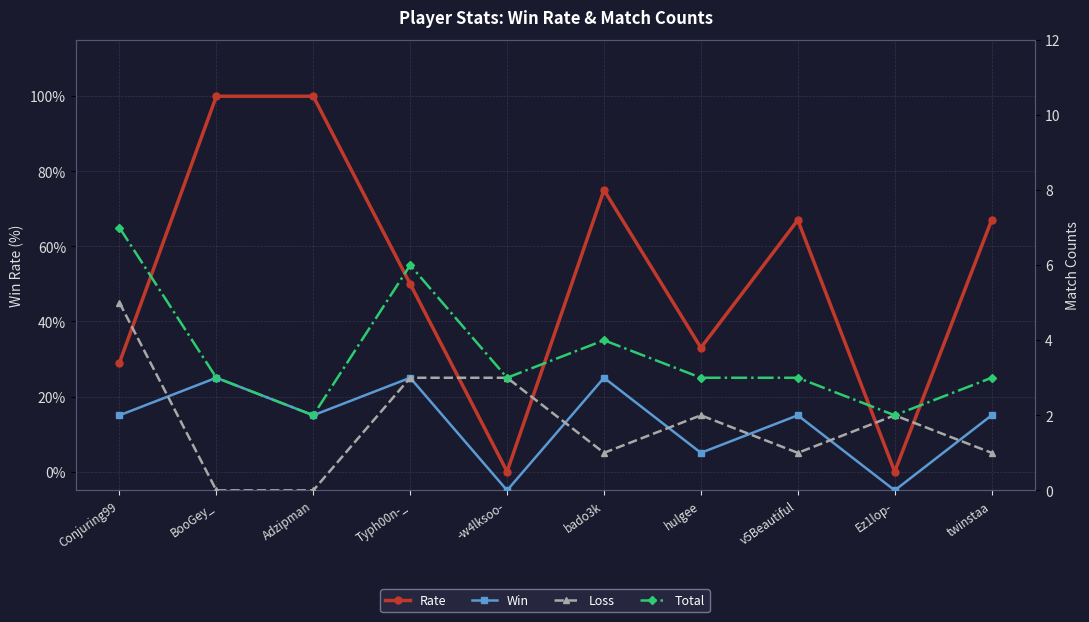

Between twinstaa and hulgee, which is larger?

twinstaa